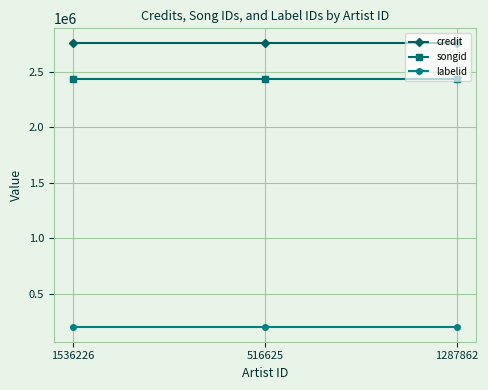

What are all the series names shown in the legend?

credit, songid, labelid